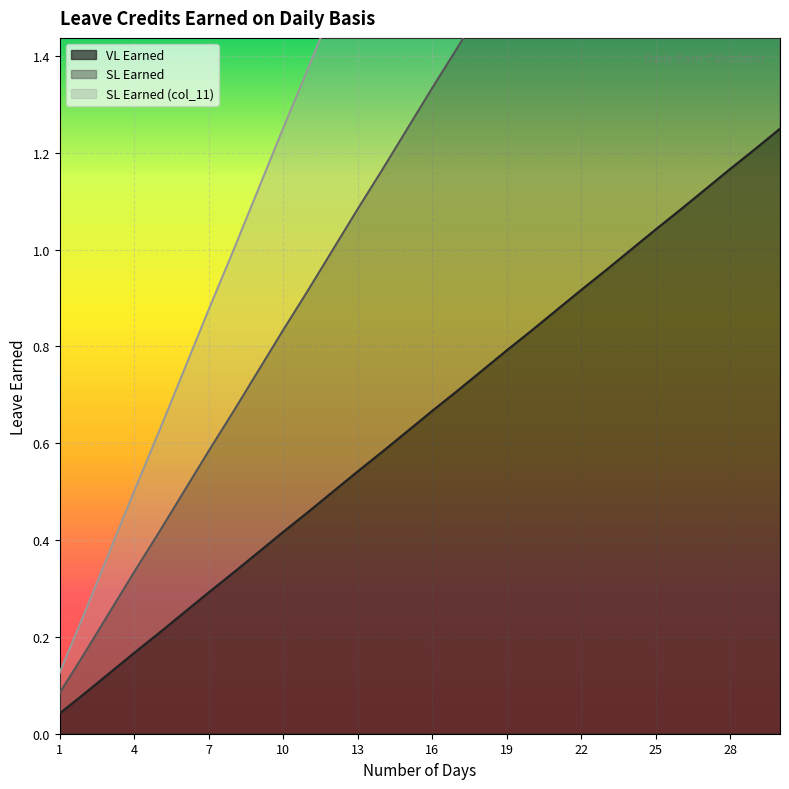

True or false: SL Earned (col_11) and SL Earned cross at least once.

False